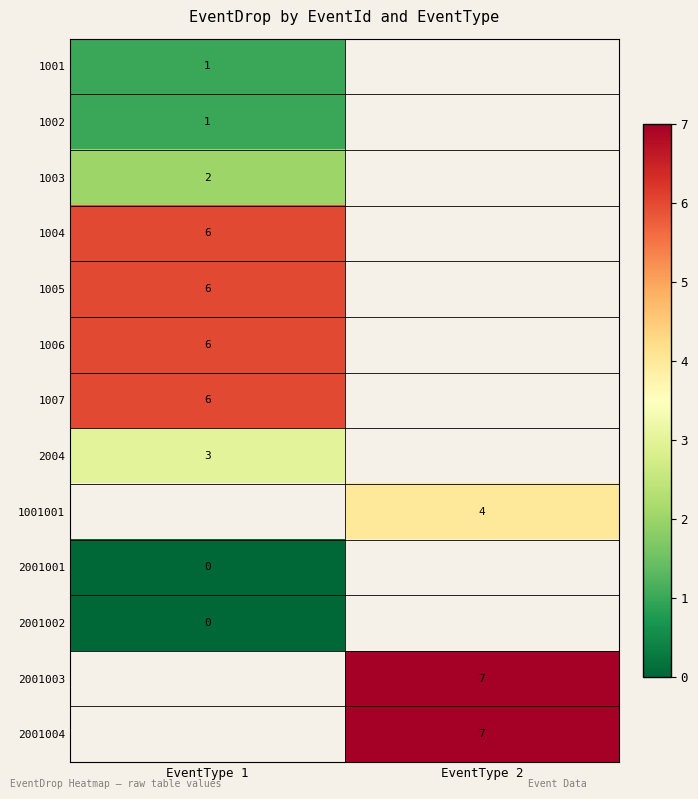

Which label corresponds to the largest value in the chart?

EventType 2